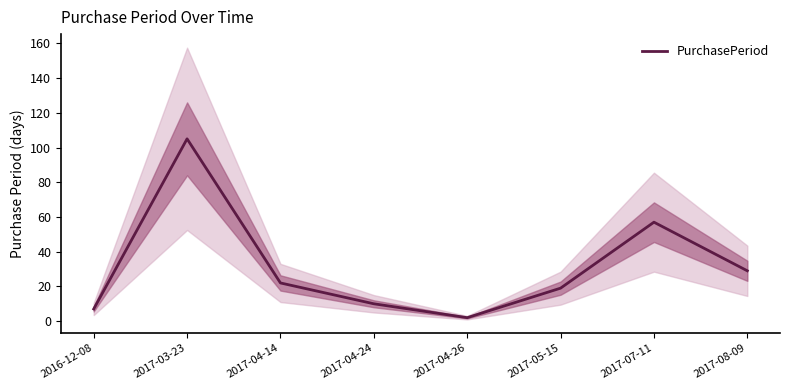

What is the value of the 2nd point from the left?

105